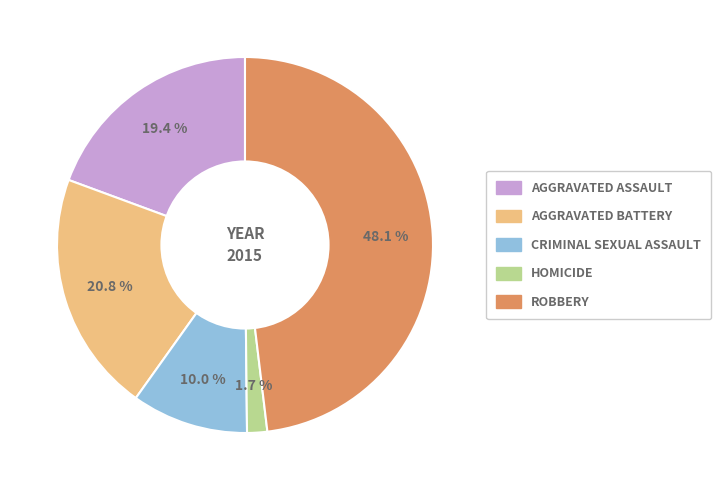

Is there a majority slice in this chart?

No